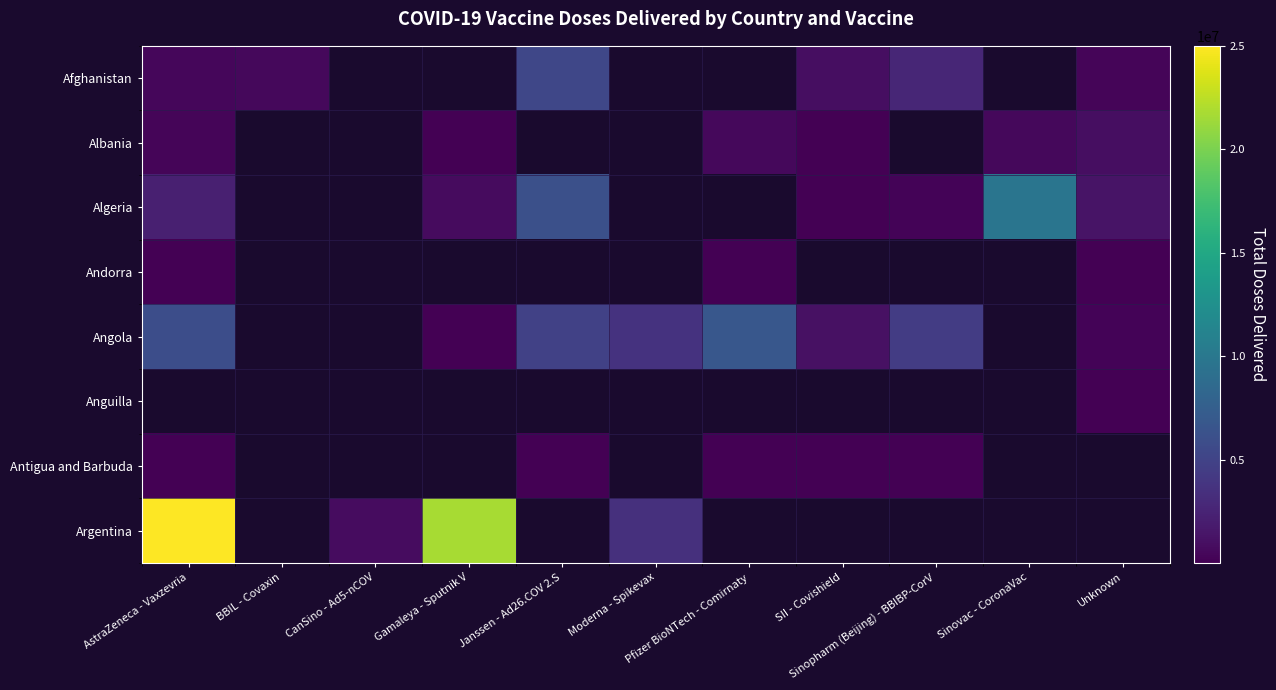

The Angola series shows 119213.6 at Gamaleya - Sputnik V. True or false?

False